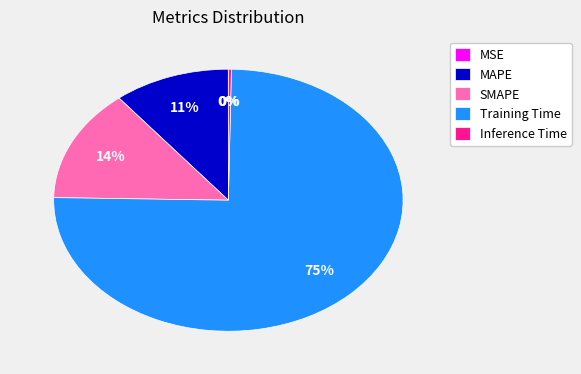

To the nearest percent, what is the average slice percentage?

20%